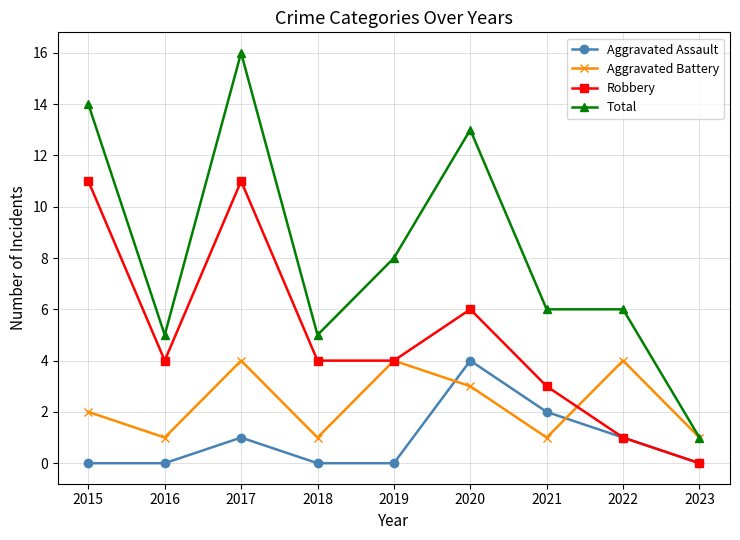

What is the total value across all series at 2023?

2